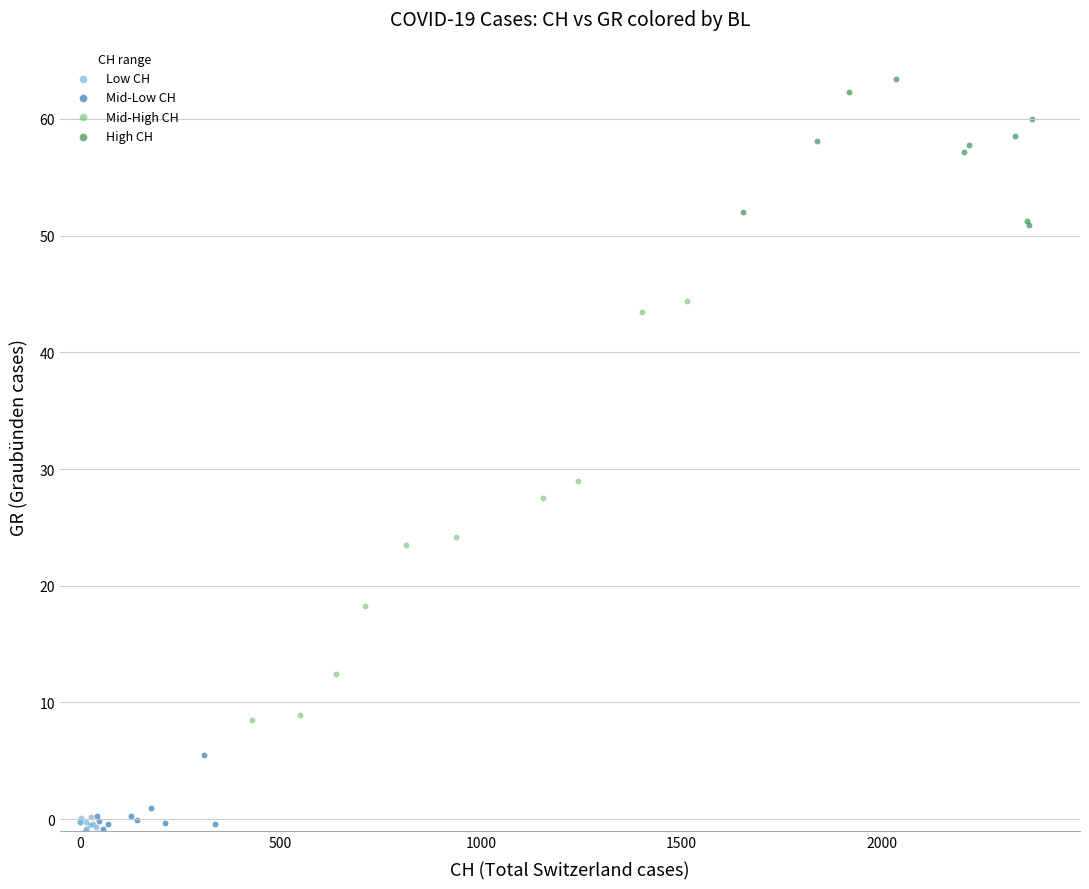

Which series contains the highest Y value?

High CH